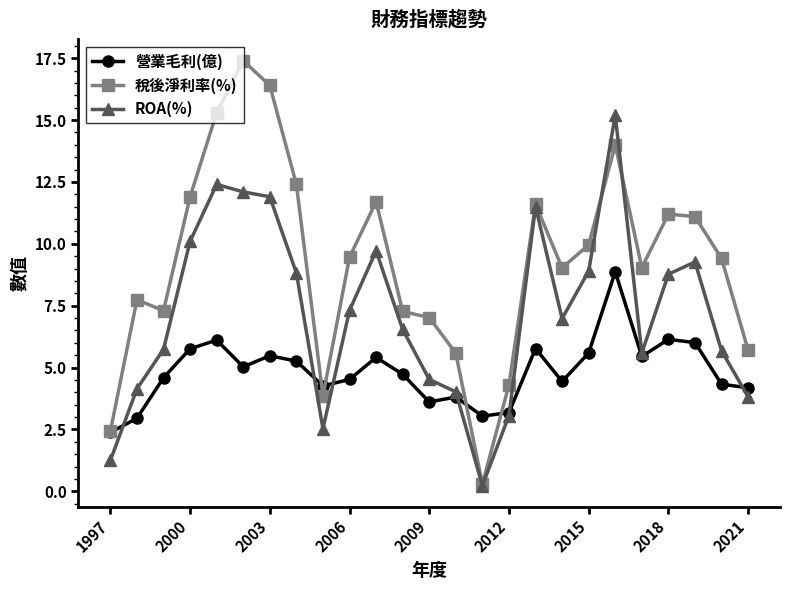

What is the greatest value displayed?

17.4